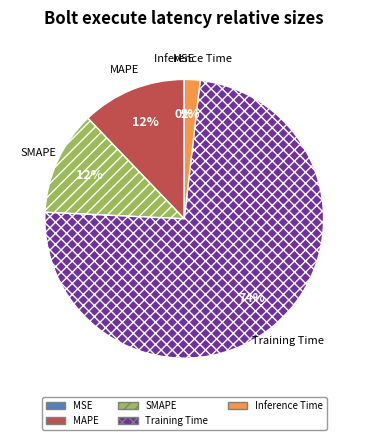

Does Inference Time account for over 50% of the chart?

No